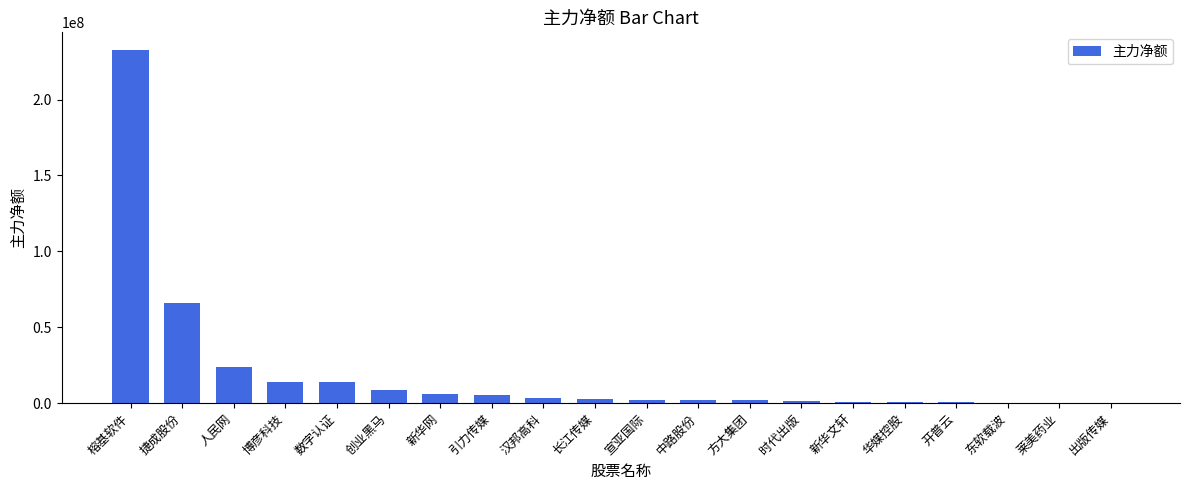

Which has a higher value, 长江传媒 or 开普云?

长江传媒